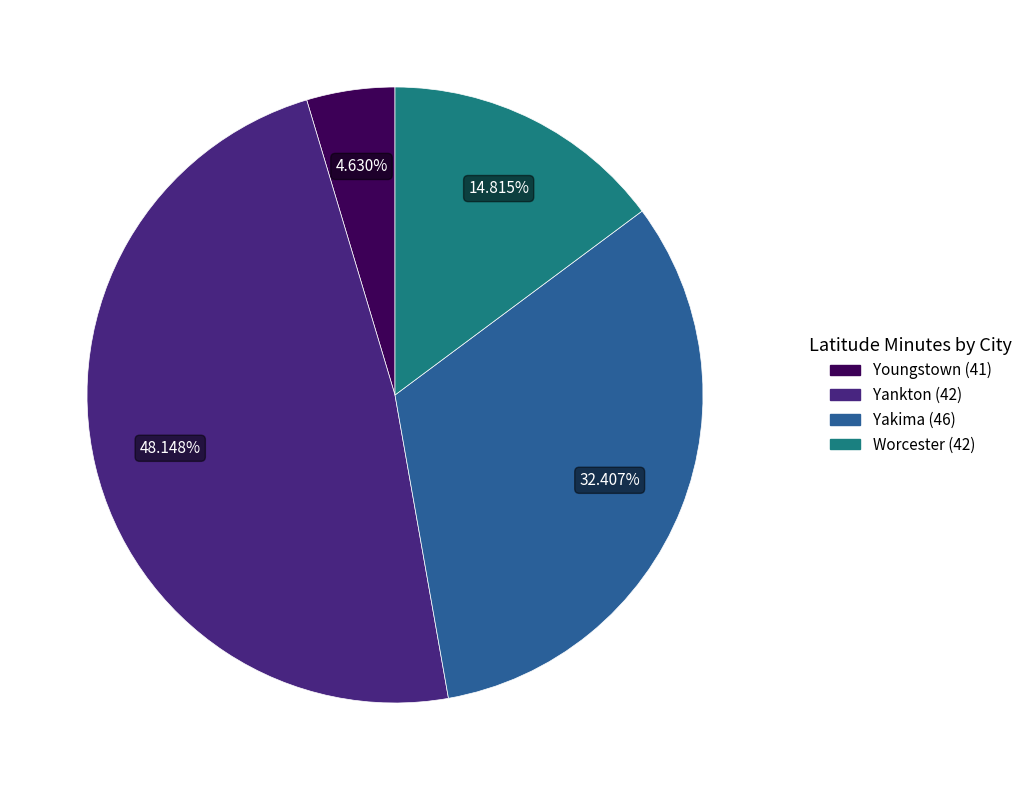

Is there a majority slice in this chart?

No